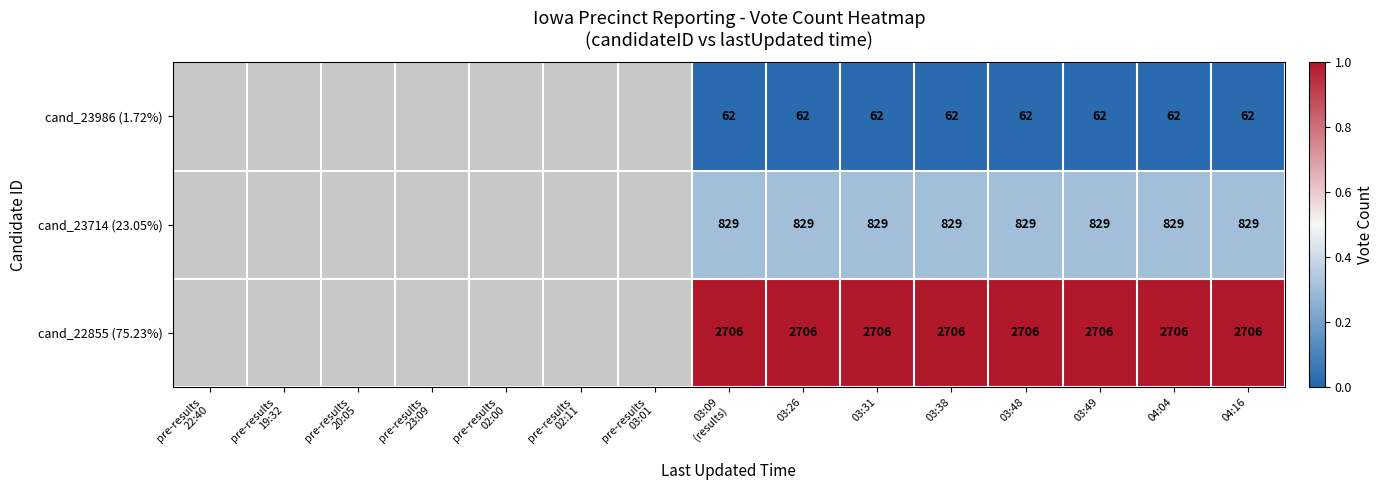

What is the difference between the highest and lowest values at 04:04?

2644